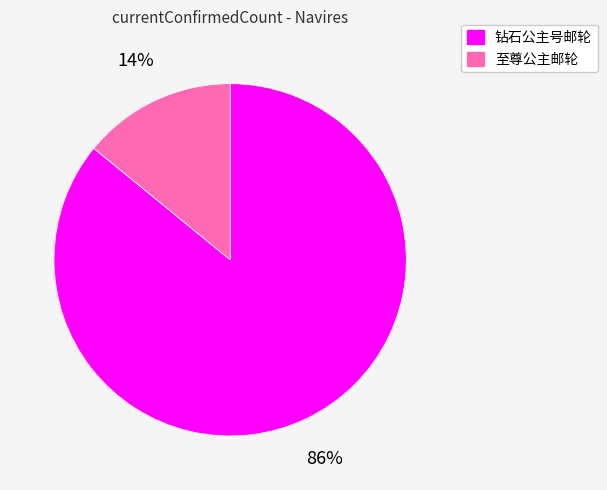

Is the sum of 至尊公主邮轮 and 钻石公主号邮轮 greater than half?

Yes